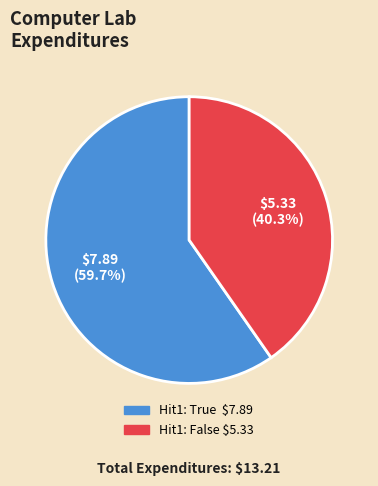

How many slices are in this pie chart?

2